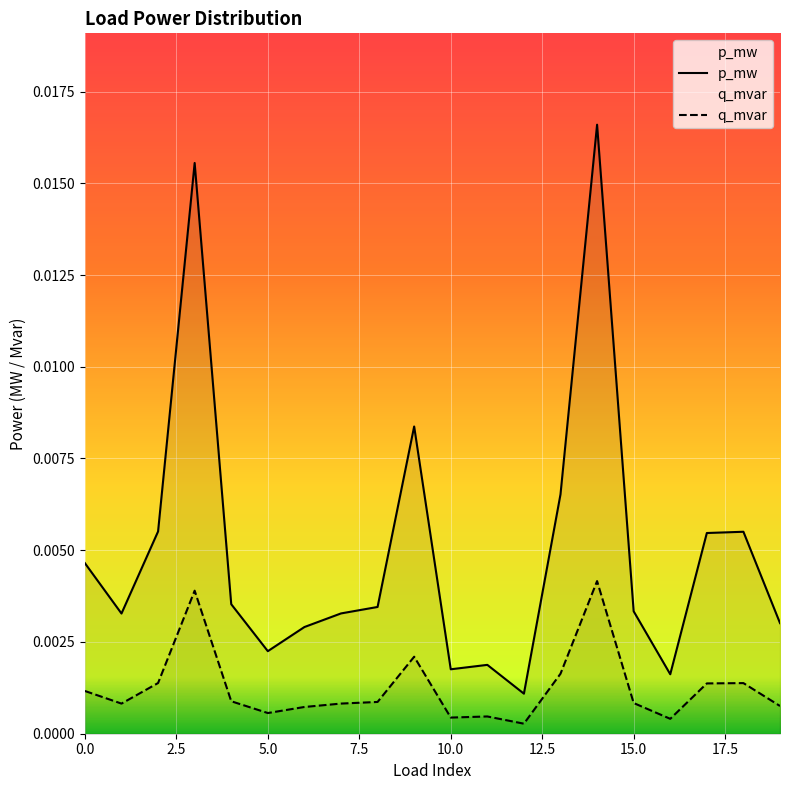

At which category is the sum across all series the highest?

14